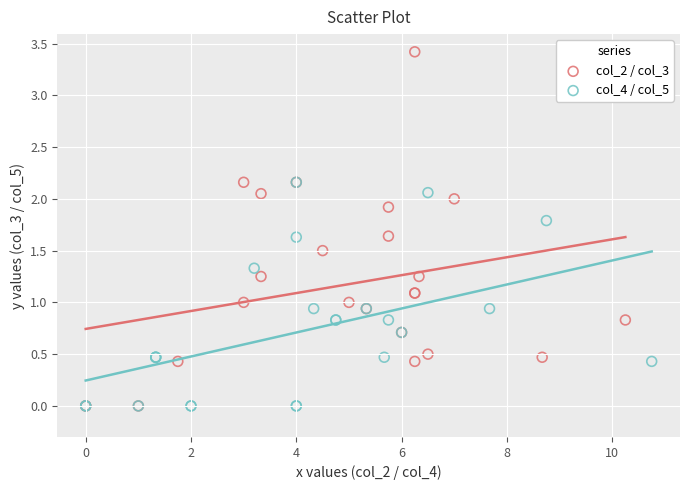

Which series has the widest spread of Y values?

col_2 / col_3